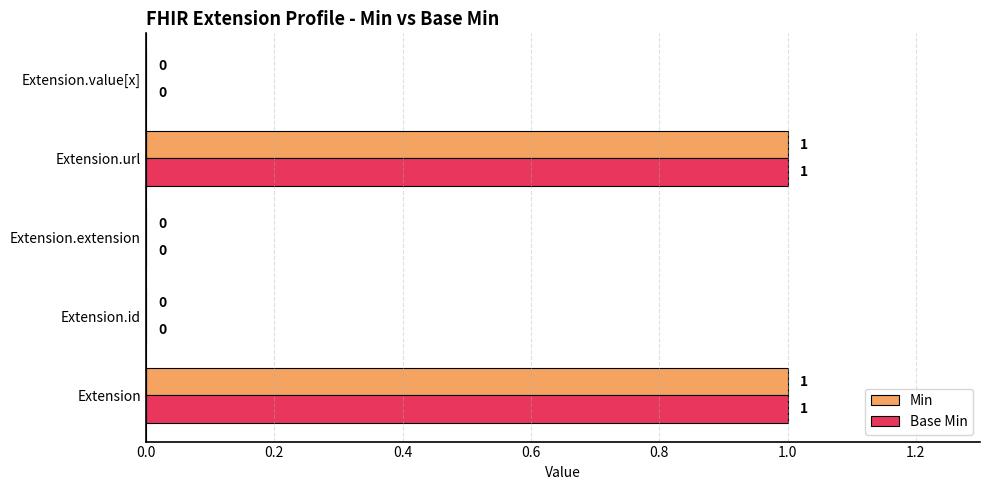

The value of Min at Extension.id is 0. True or false?

True